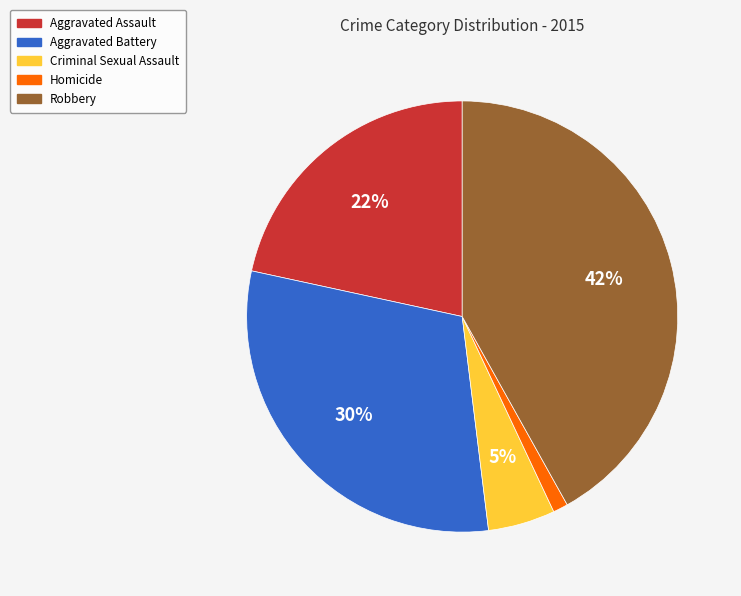

To the nearest percent, what is the difference between the Homicide and Aggravated Battery slice percentages?

29%